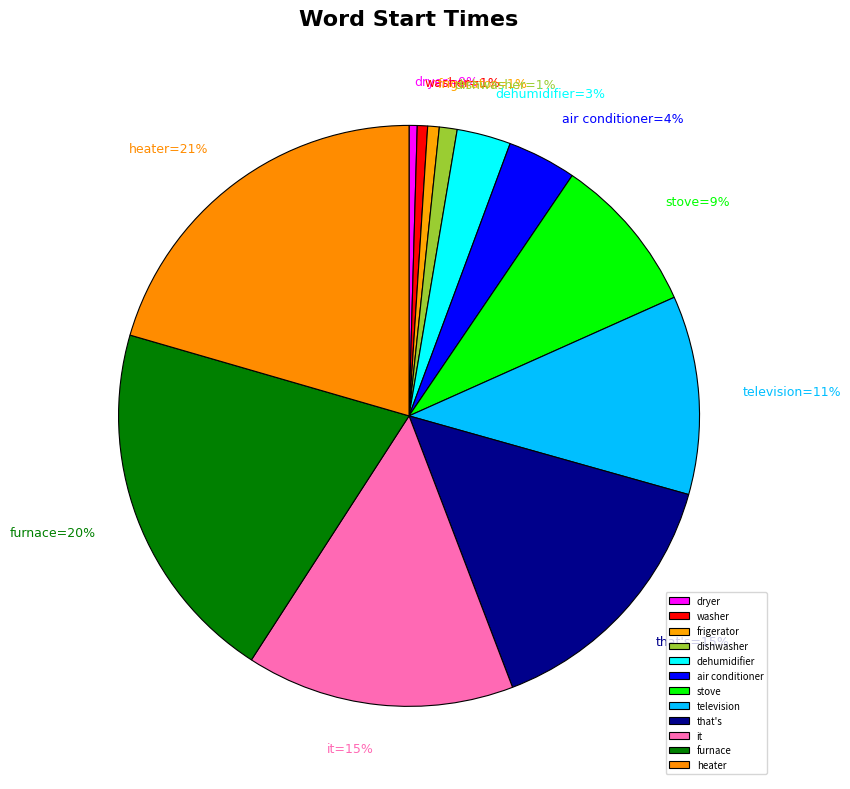

Which slice is the smallest?

dryer